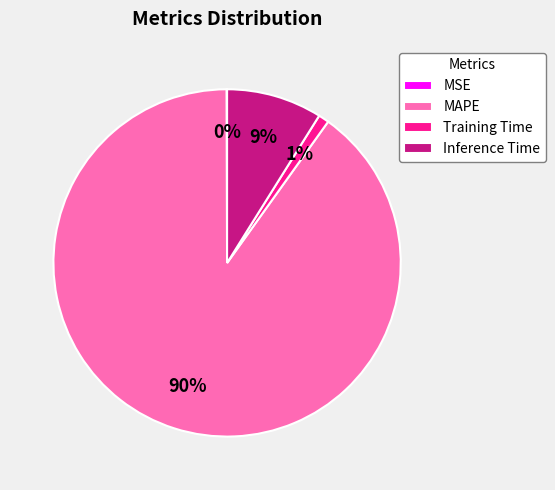

The MAPE slice represents 90% of the pie. True or false?

True